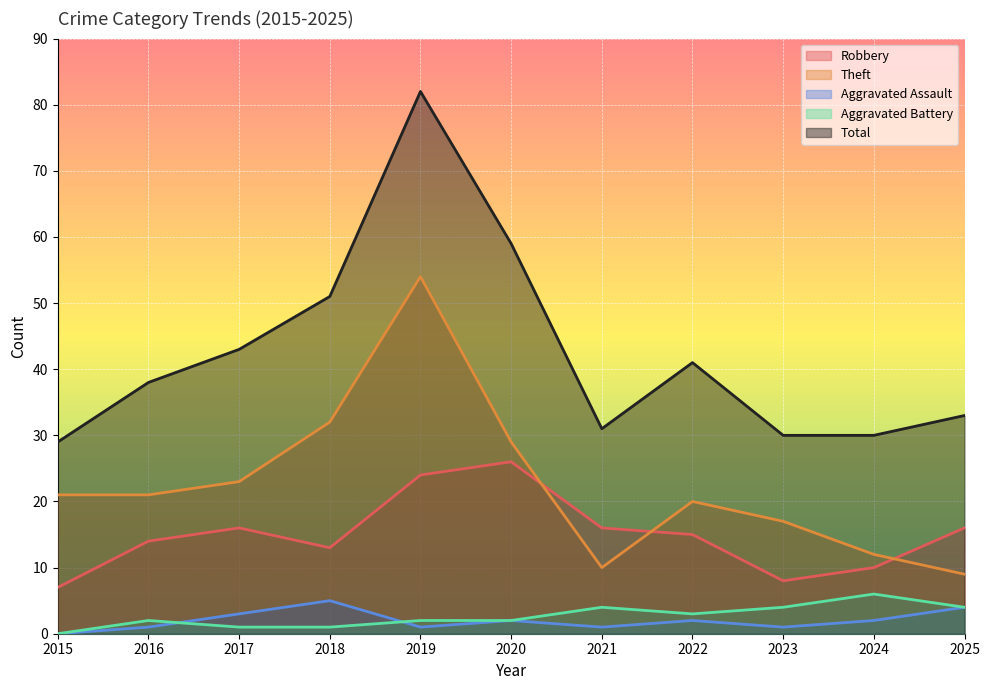

Which category has the lowest value in the Robbery series?

2015